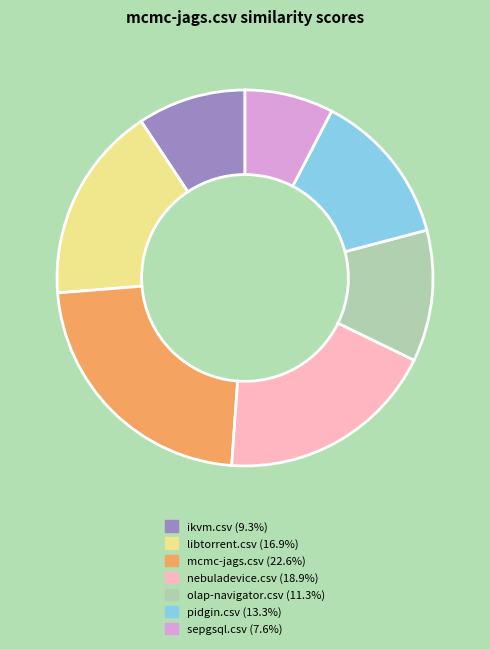

How many segments does this pie chart have?

7